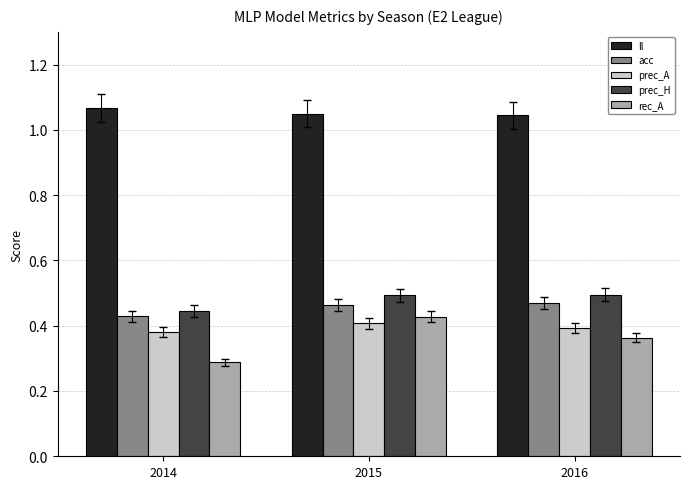

What is the difference between the maximum and minimum values in the prec_H series?

0.1